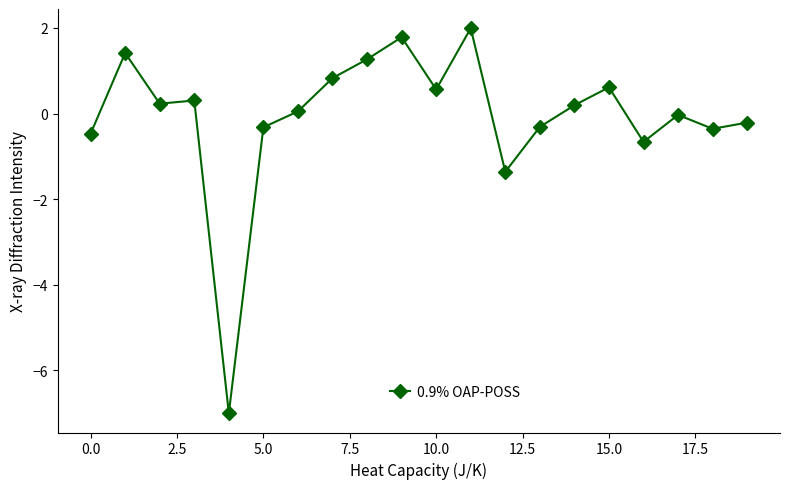

What is the smallest value displayed?

-7.0